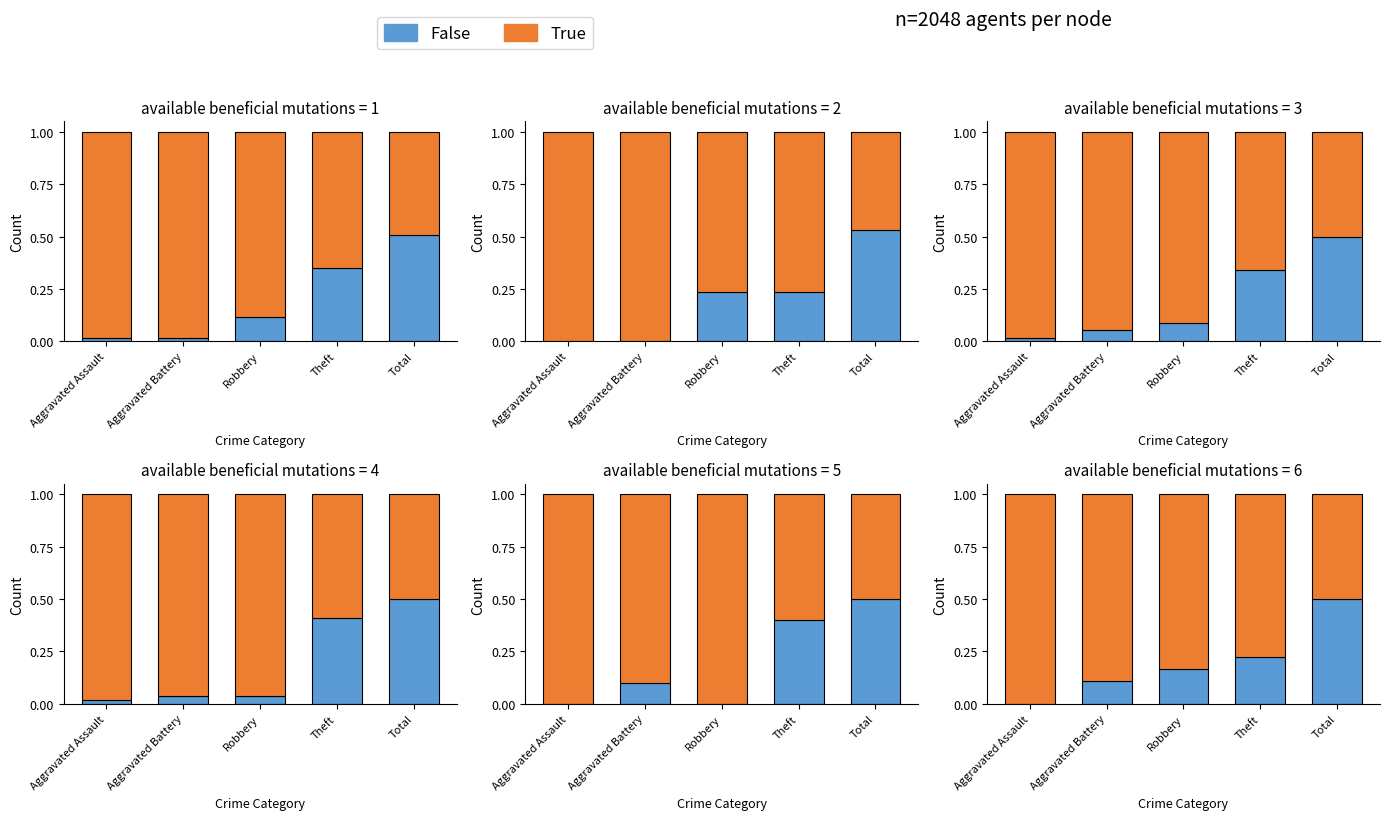

What is the average value of the True series?

0.8